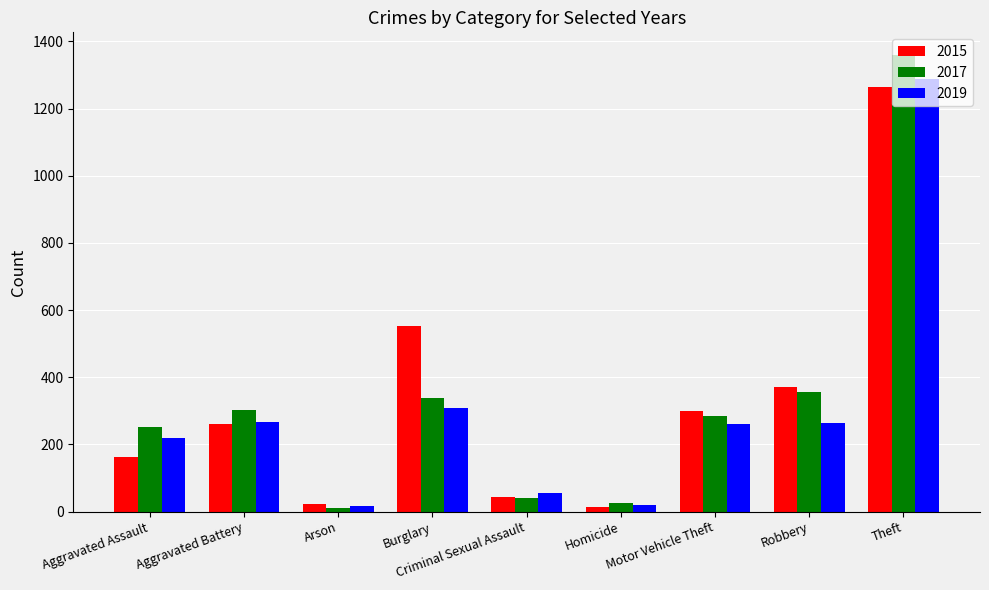

At Robbery, list the series in order from largest to smallest.

2015, 2017, 2019